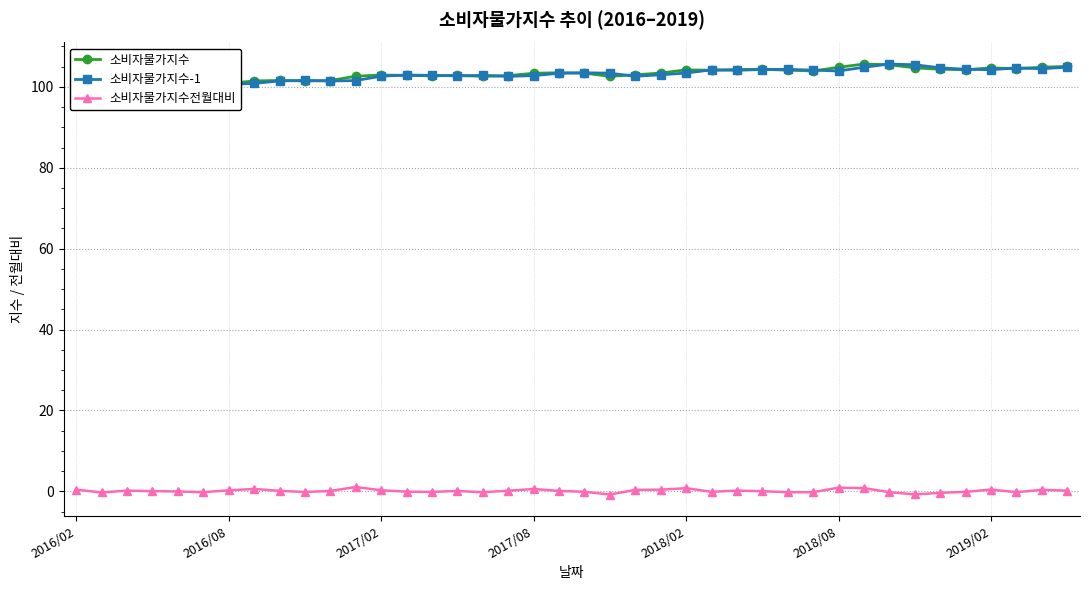

True or false: 소비자물가지수전월대비 has more than 0 points higher than both neighbors.

True